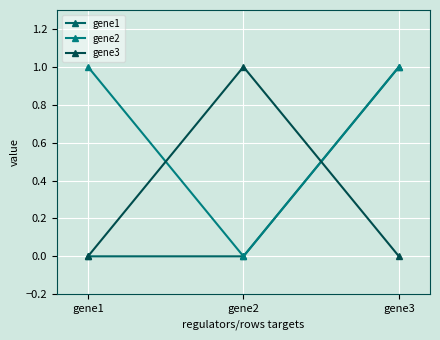

Is this an area chart (filled region under the line)?

No